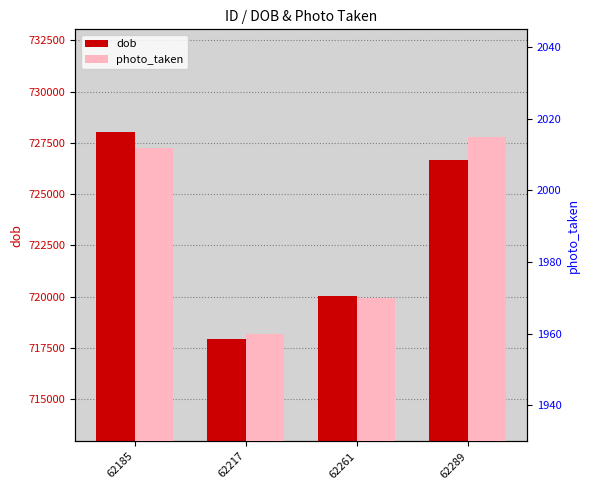

Rank the categories by dob value from lowest to highest.

62217, 62261, 62289, 62185